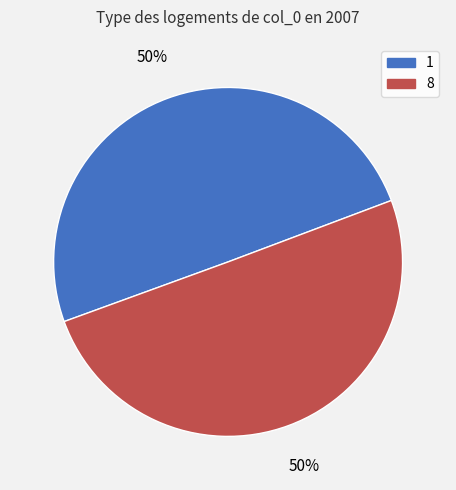

What is the ratio of the value at 1 to the value at 8?

1.0